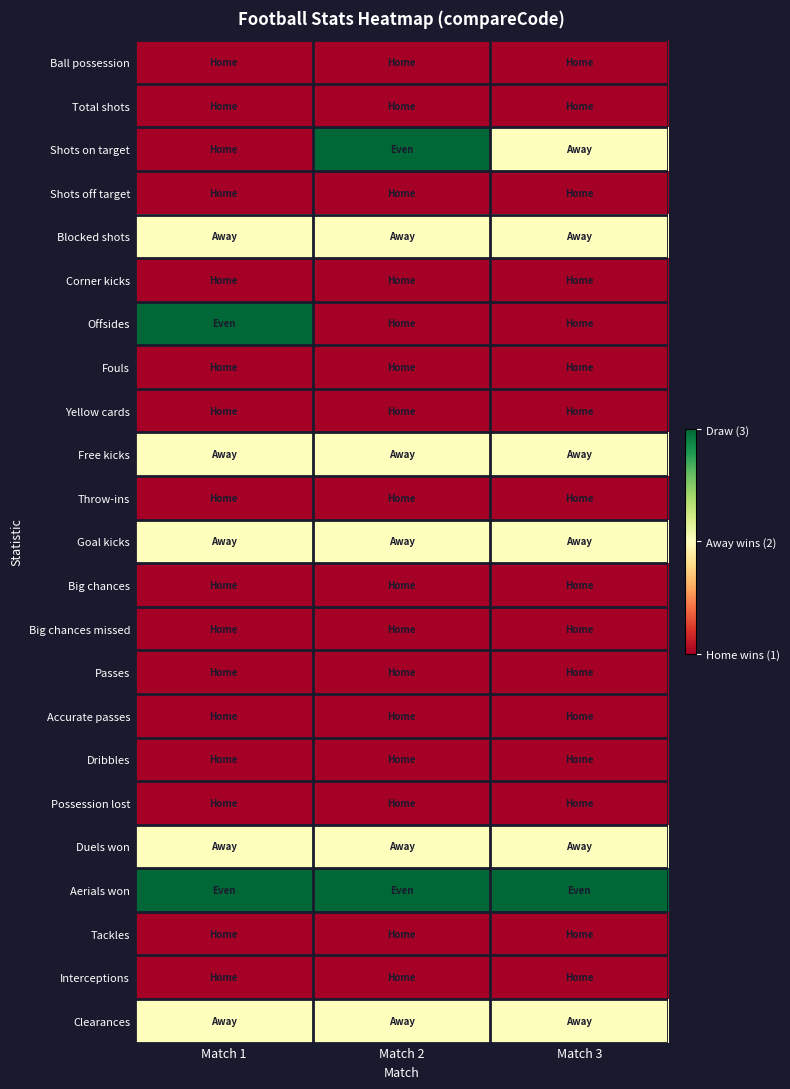

At how many categories does at least one series exceed 1?

3